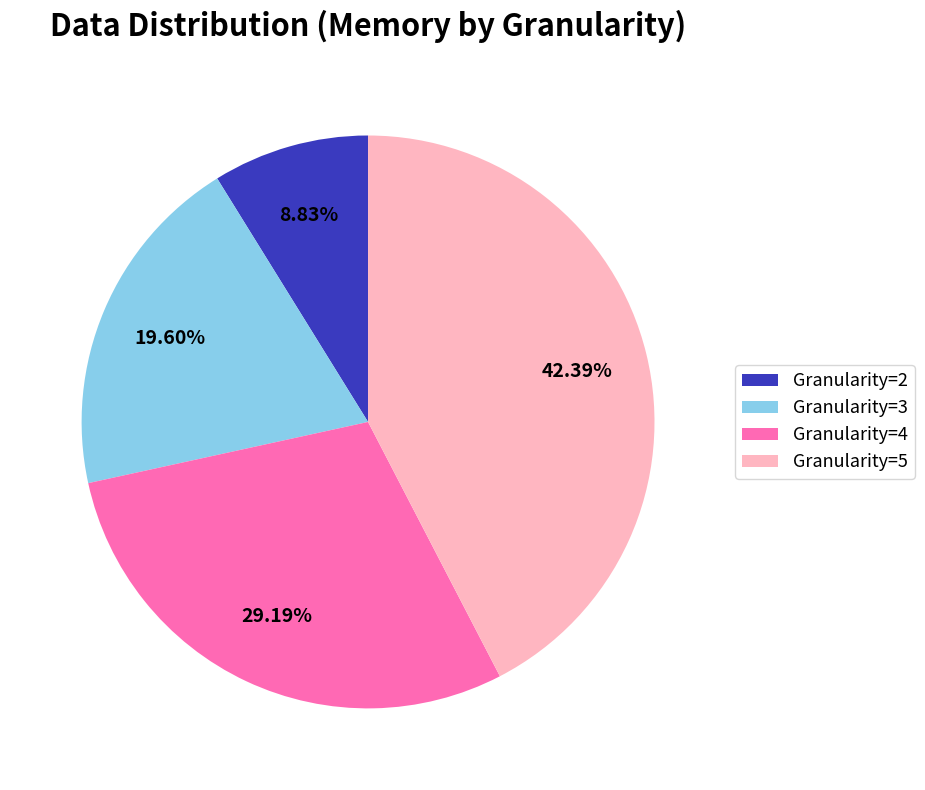

To the nearest percent, what is the average slice percentage?

25%